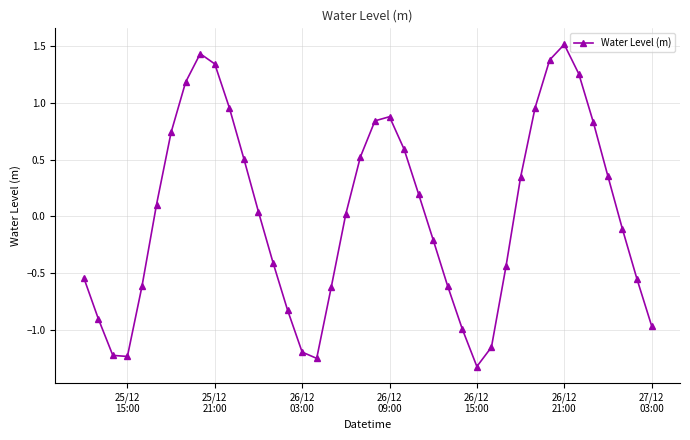

What is the greatest value displayed?

1.5